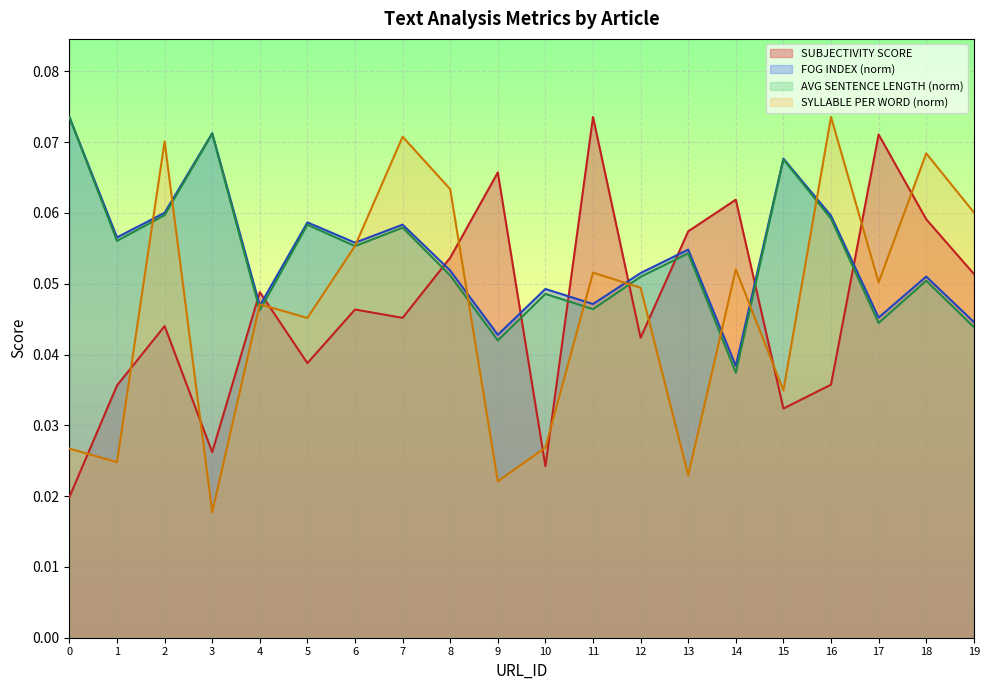

Count the number of data series in this chart.

4